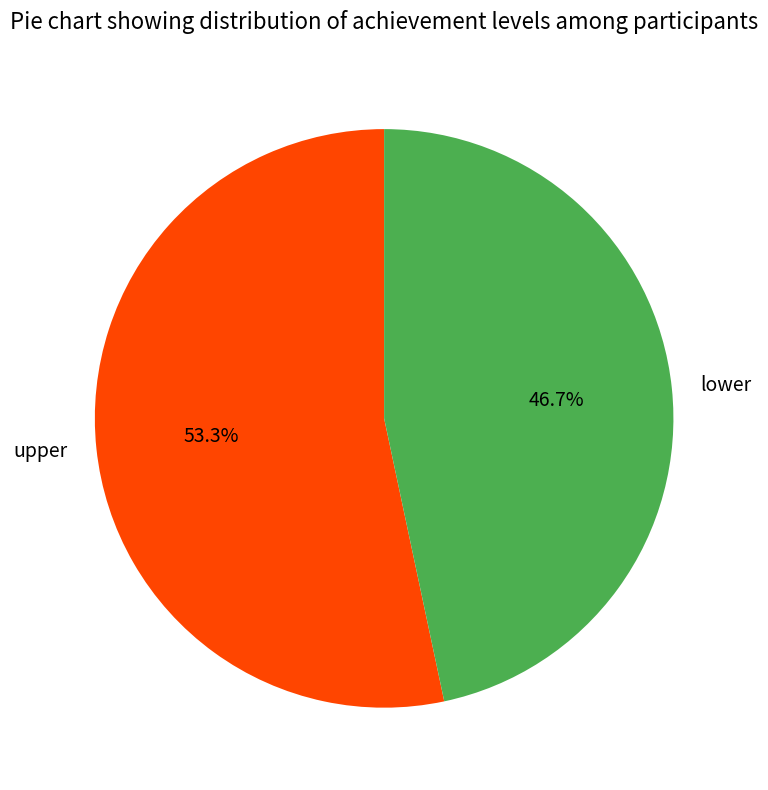

What is the ratio of the value at lower to the value at upper?

0.9